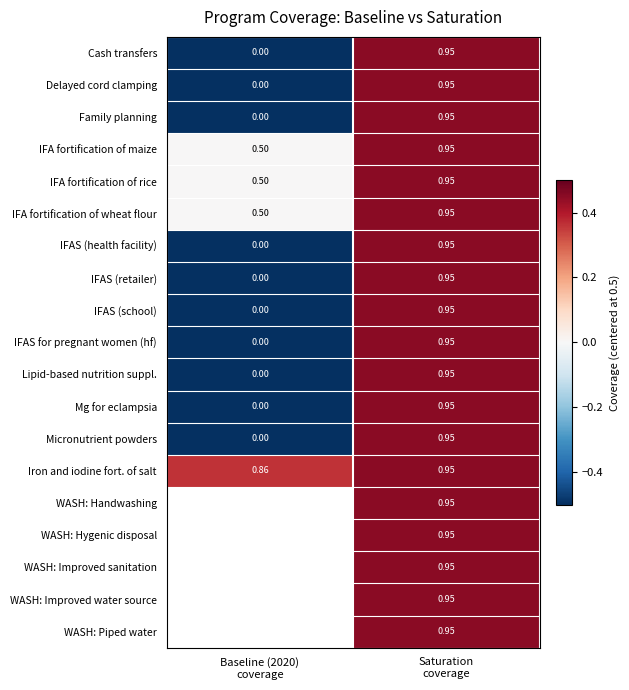

How many data points in Micronutrient powders are above 0?

1